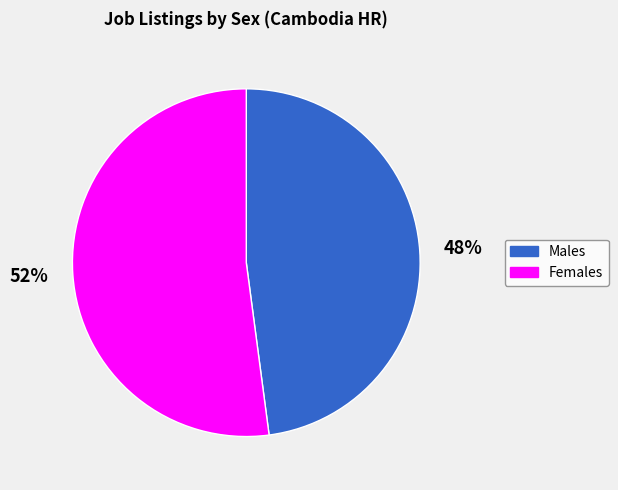

Is there any slice that represents more than half of the pie?

Yes